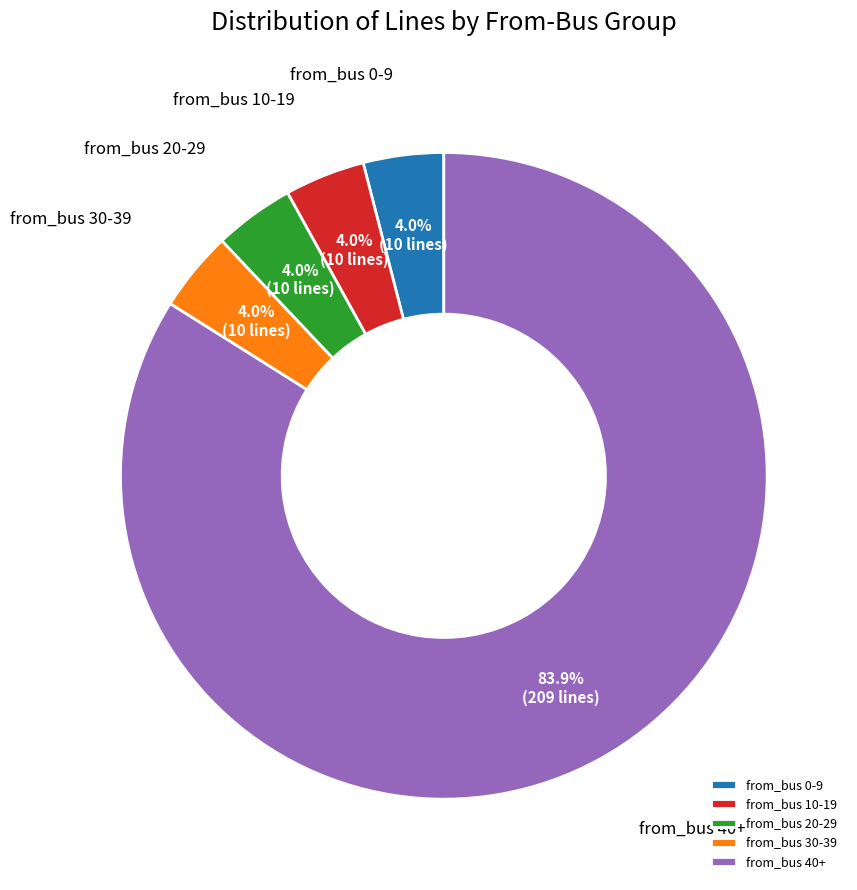

Is there any slice that represents more than half of the pie?

Yes